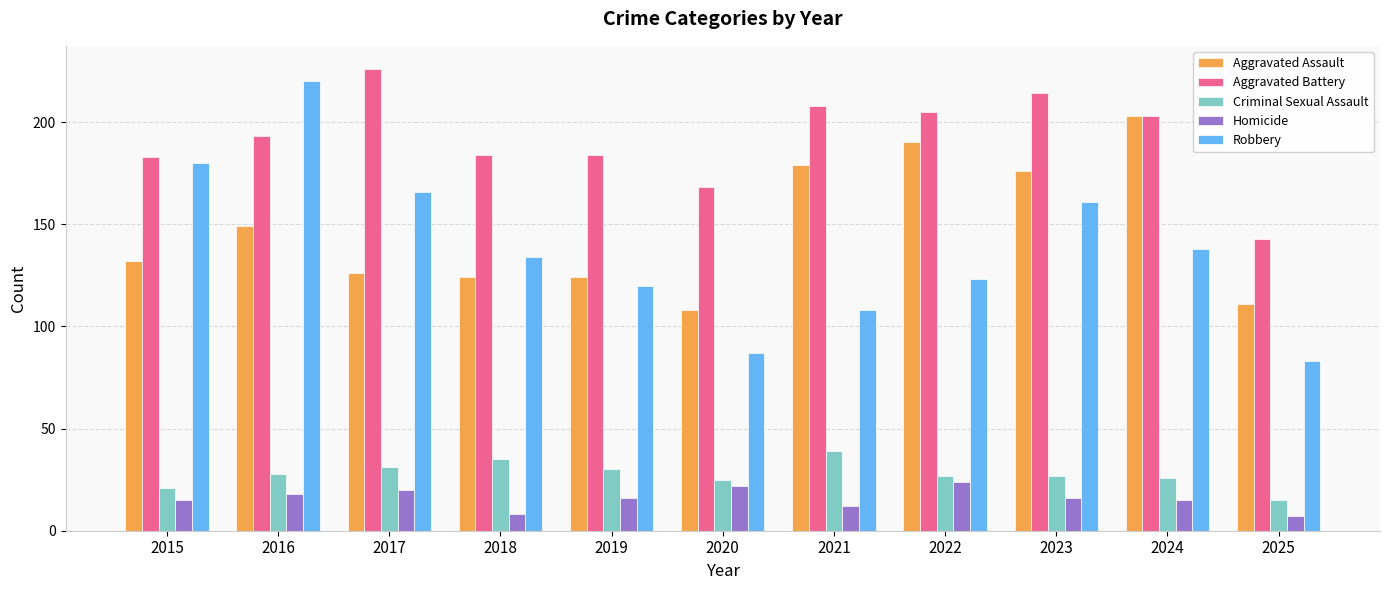

At which label is Aggravated Assault closest to 155?

2016